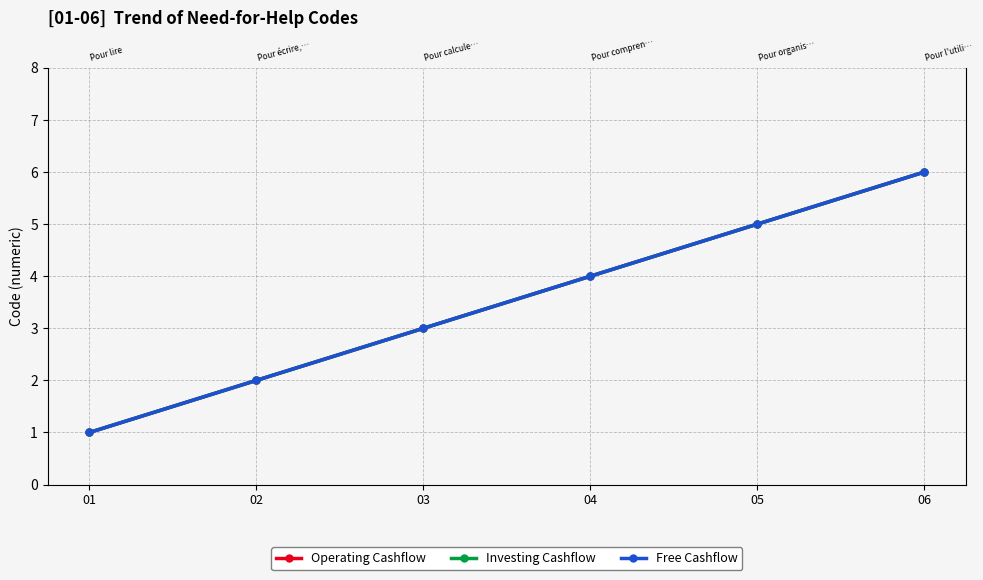

Count the Free Cashflow values in the range 2 to 5.

4